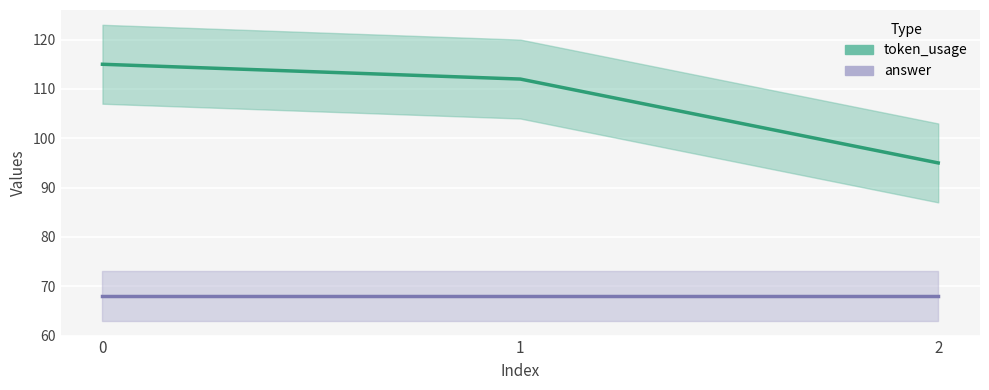

Read the value at 0.

115